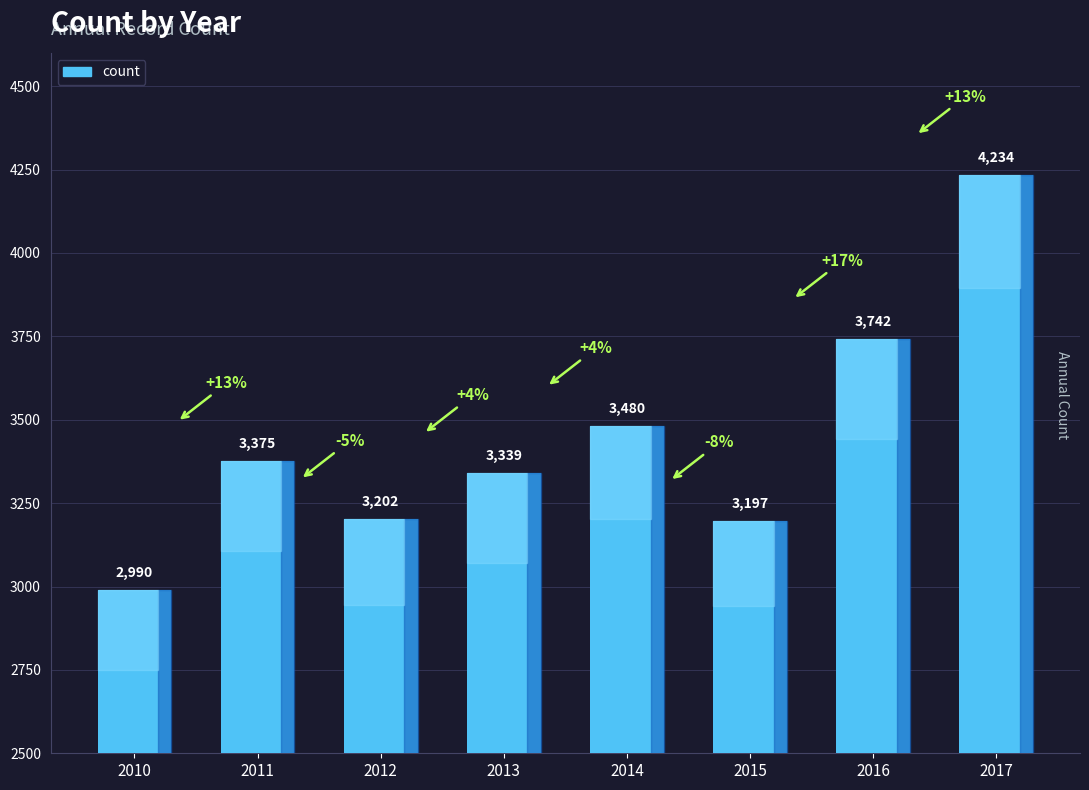

Reading right to left, extract all data points from this chart.

2017=4234	2016=3742	2015=3197	2014=3480	2013=3339	2012=3202	2011=3375	2010=2990